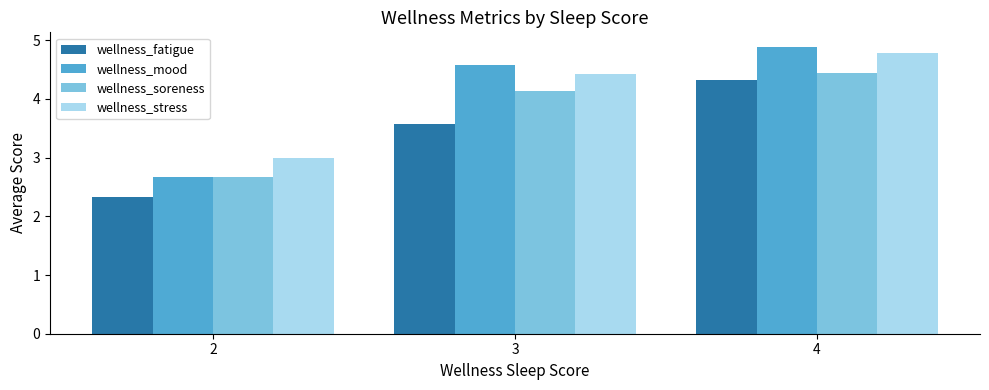

What is the sum of the wellness_mood values at 2 and 3?

7.2